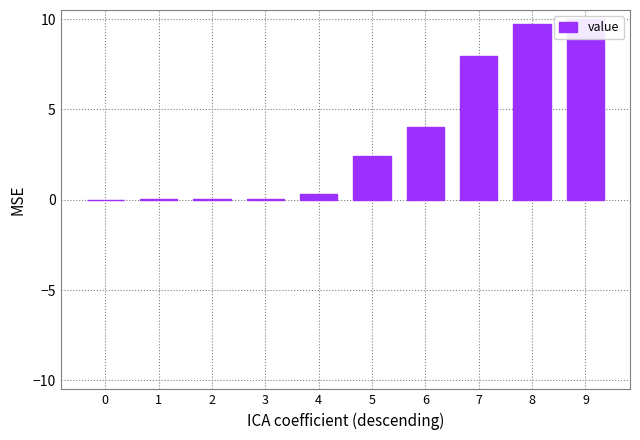

What is the change in value from 0 to 8?

+9.7